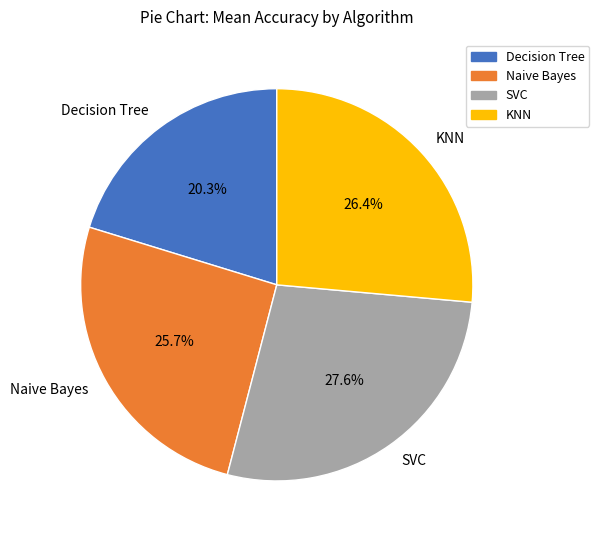

Does Decision Tree represent more than half of the total?

No